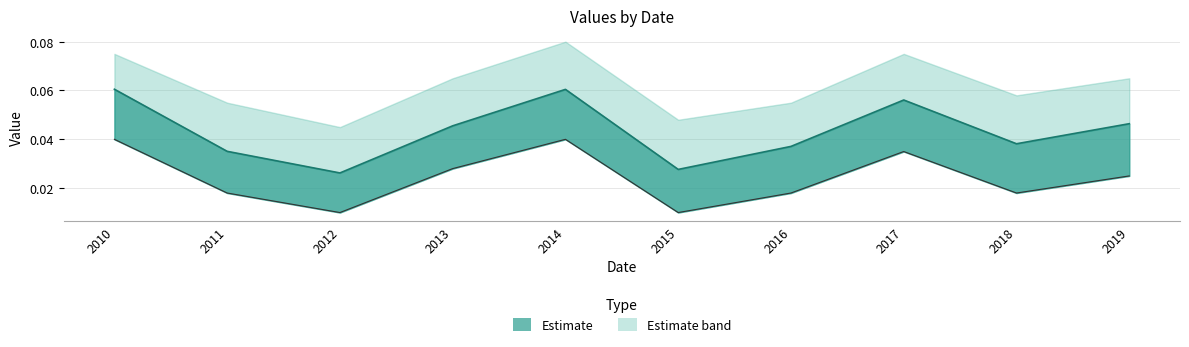

Reading left to right, extract all data points from this chart.

0.1	0.0	0.0	0.0	0.1	0.0	0.0	0.1	0.0	0.0